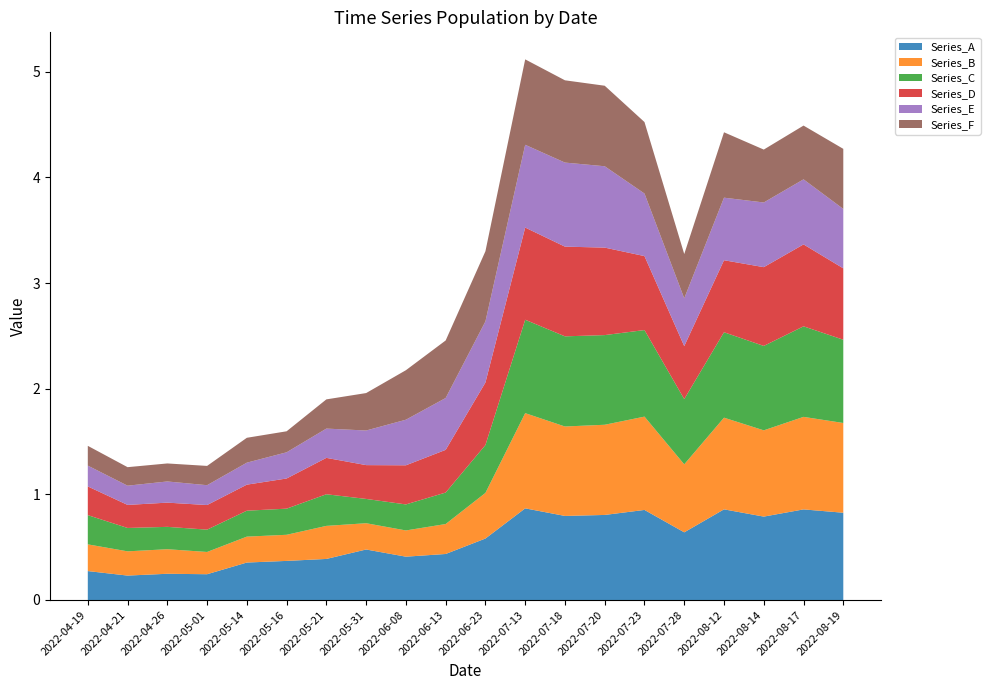

Reading left to right, extract all data points from this chart.

Series_A: 0.3	0.2	0.2	0.2	0.4	0.4	0.4	0.5	0.4	0.4	0.6	0.9	0.8	0.8	0.9	0.6	0.9	0.8	0.9	0.8
Series_B: 0.3	0.2	0.2	0.2	0.2	0.2	0.3	0.2	0.2	0.3	0.4	0.9	0.8	0.9	0.9	0.6	0.9	0.8	0.9	0.8
Series_C: 0.3	0.2	0.2	0.2	0.2	0.2	0.3	0.2	0.2	0.3	0.5	0.9	0.9	0.8	0.8	0.6	0.8	0.8	0.9	0.8
Series_D: 0.3	0.2	0.2	0.2	0.2	0.3	0.3	0.3	0.4	0.4	0.6	0.9	0.8	0.8	0.7	0.5	0.7	0.7	0.8	0.7
Series_E: 0.2	0.2	0.2	0.2	0.2	0.2	0.3	0.3	0.4	0.5	0.6	0.8	0.8	0.8	0.6	0.5	0.6	0.6	0.6	0.6
Series_F: 0.2	0.2	0.2	0.2	0.2	0.2	0.3	0.4	0.5	0.5	0.7	0.8	0.8	0.8	0.7	0.4	0.6	0.5	0.5	0.6